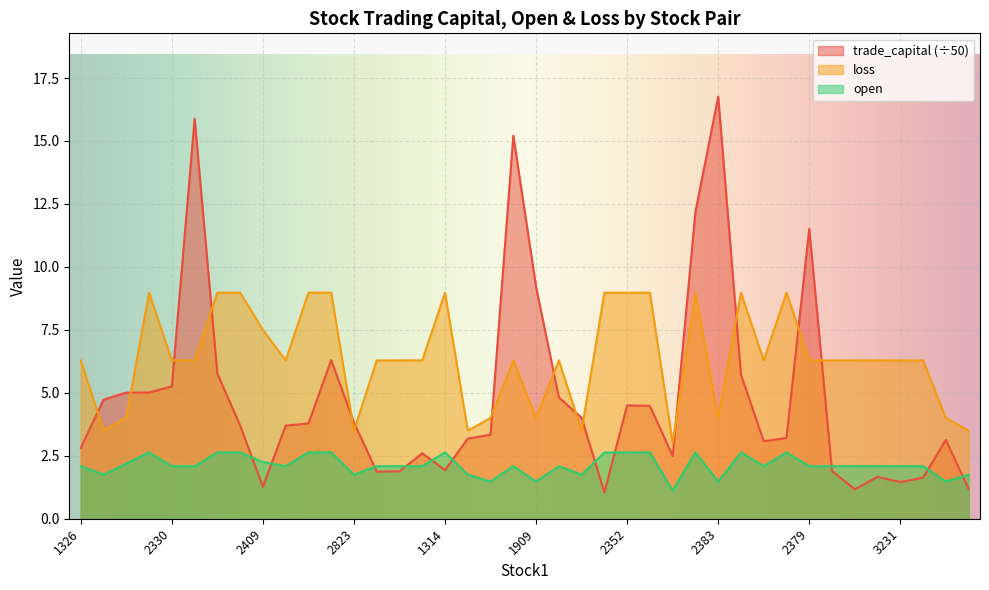

Rank the series at 1314 from lowest to highest value.

trade_capital (÷50), open, loss